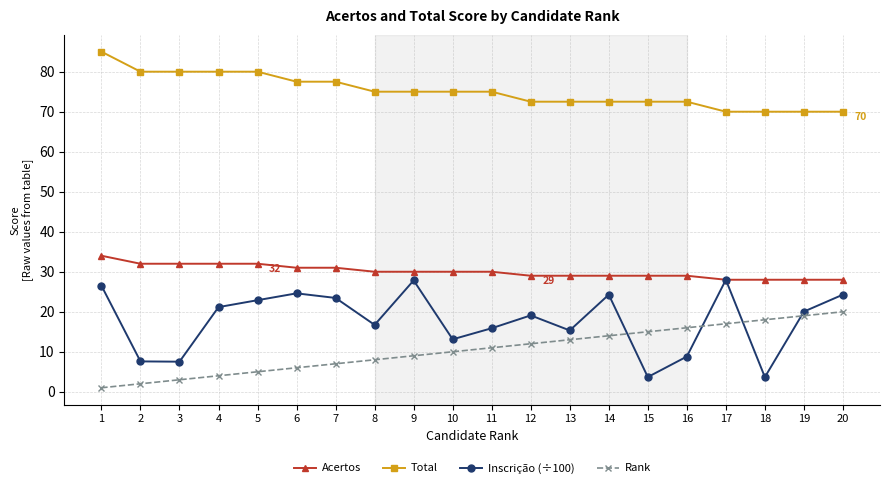

Is this an area chart (filled region under the line)?

No